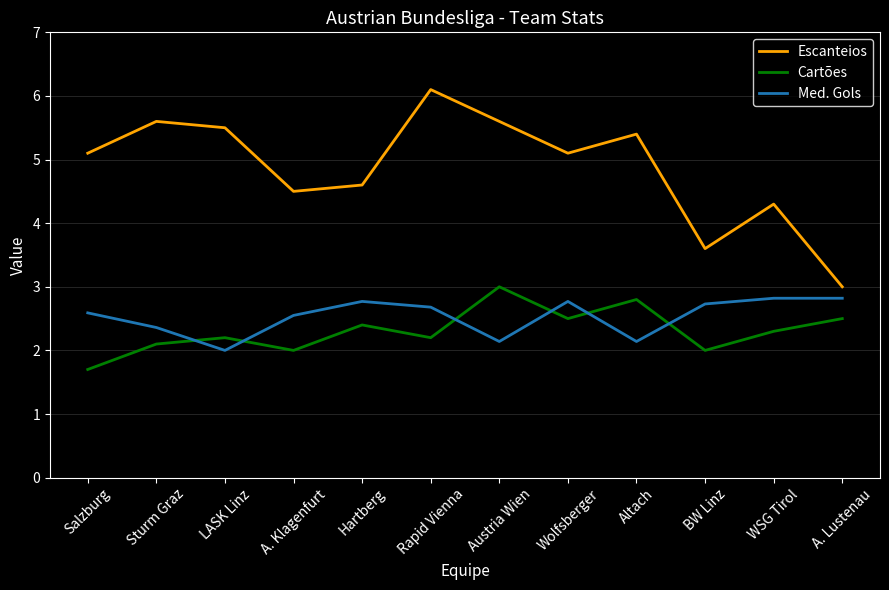

At how many categories does at least one series exceed 5?

7